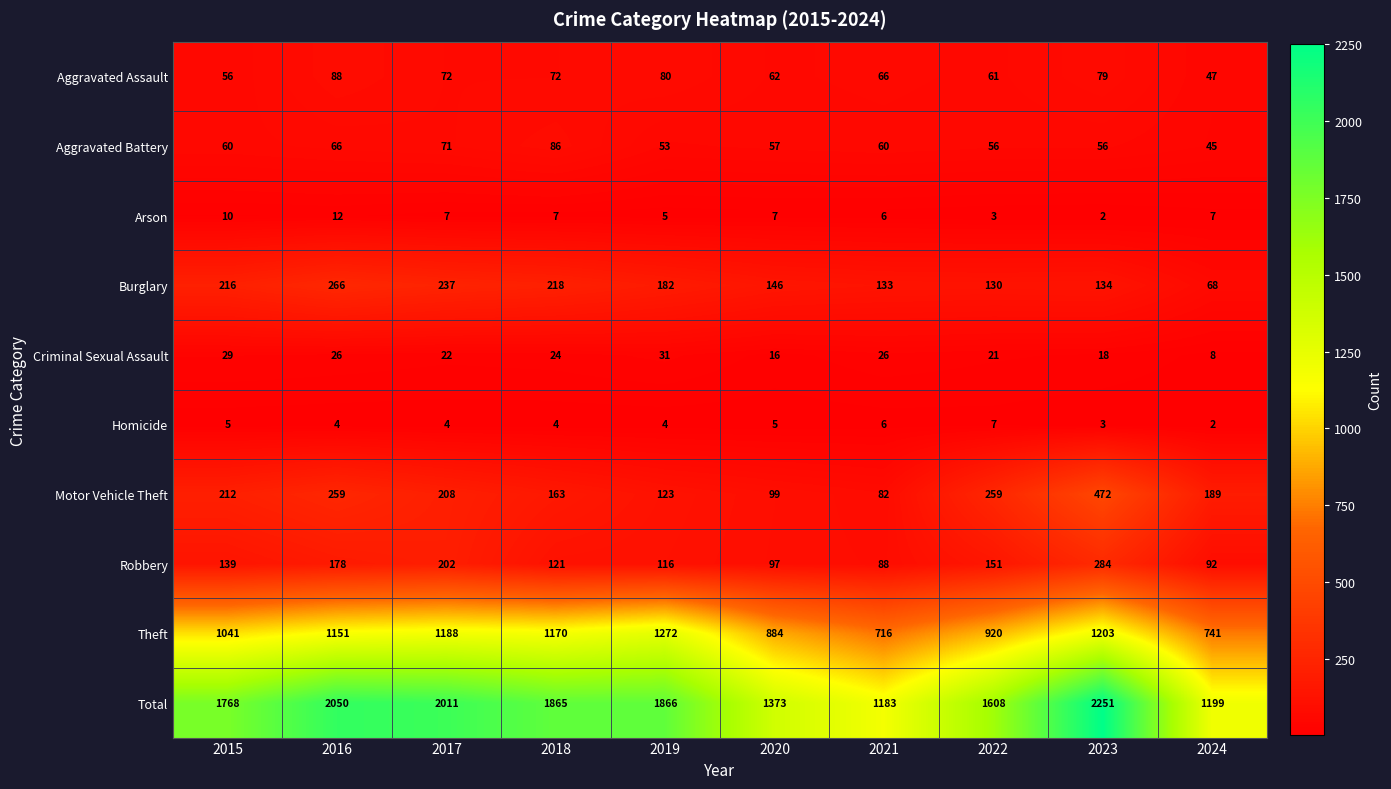

What is the approximate value of Total at 2018, to the nearest 100?

1900